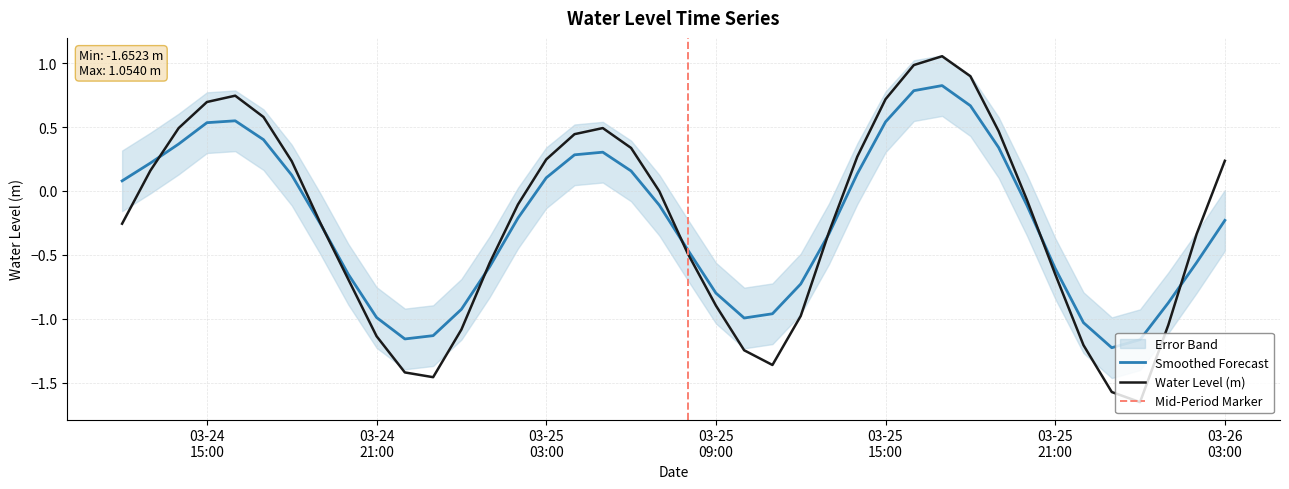

Reading left to right, transcribe all the data shown in this chart.

-0.3	0.2	0.5	0.7	0.7	0.6	0.2	-0.2	-0.7	-1.1	-1.4	-1.5	-1.1	-0.6	-0.1	0.2	0.4	0.5	0.3	-0.0	-0.5	-0.9	-1.2	-1.4	-1.0	-0.3	0.3	0.7	1.0	1.1	0.9	0.5	-0.1	-0.7	-1.2	-1.6	-1.7	-1.0	-0.3	0.2